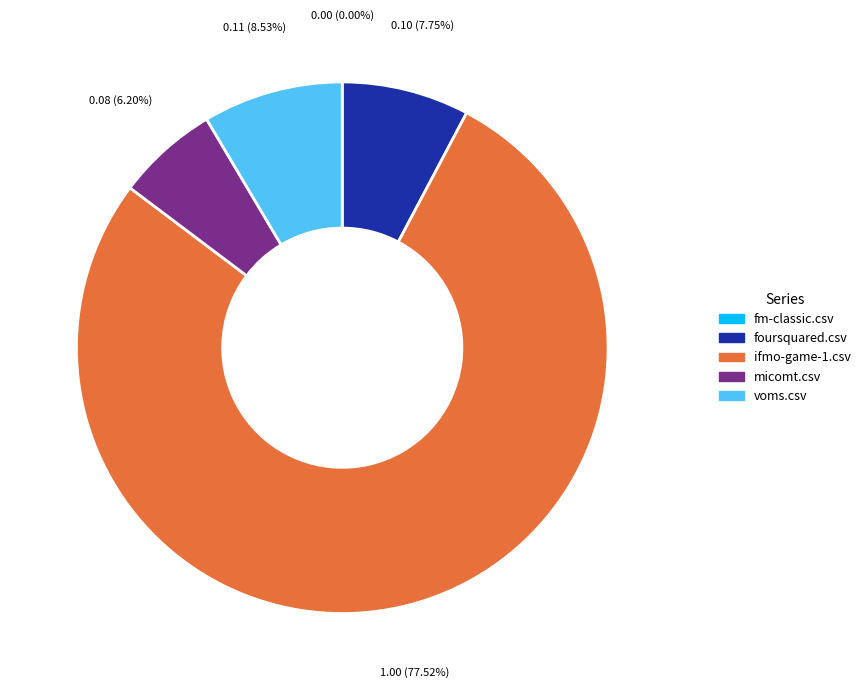

Does any single category account for the majority?

Yes